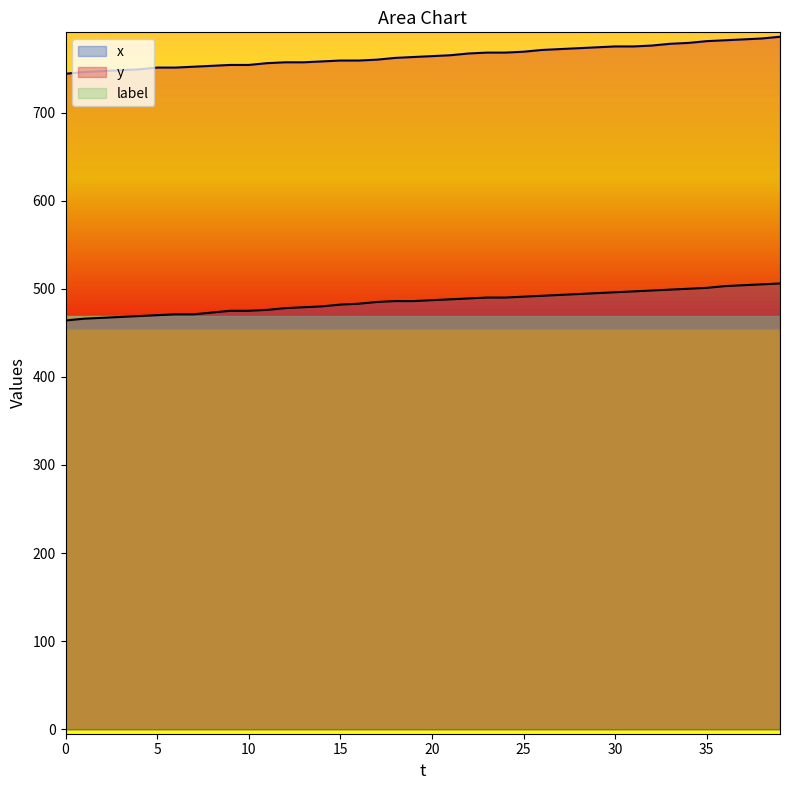

The value of x at 20 is 669. True or false?

False